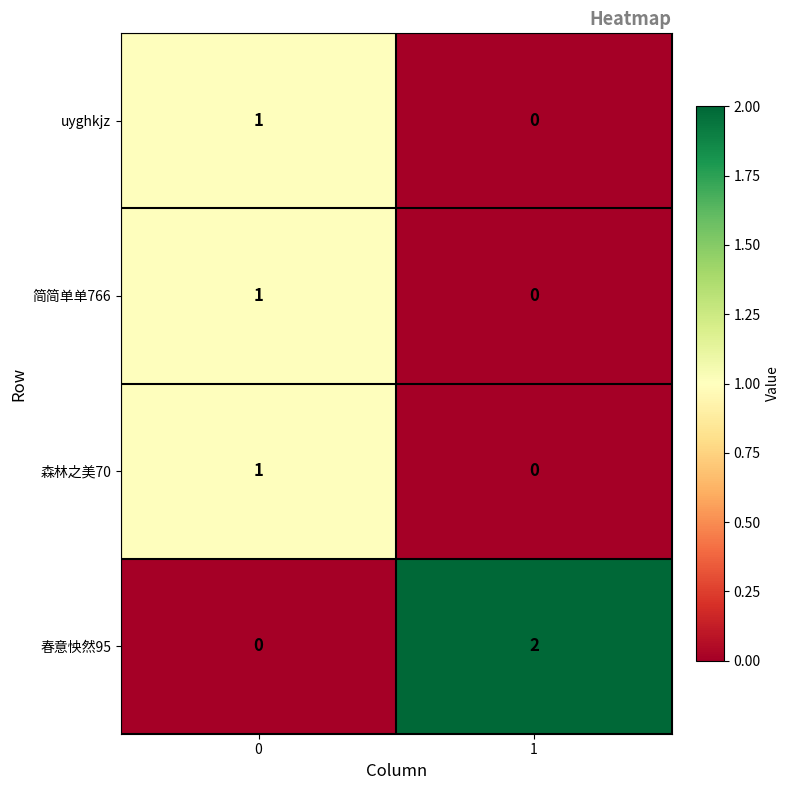

The uyghkjz series shows 0 at 1. True or false?

True